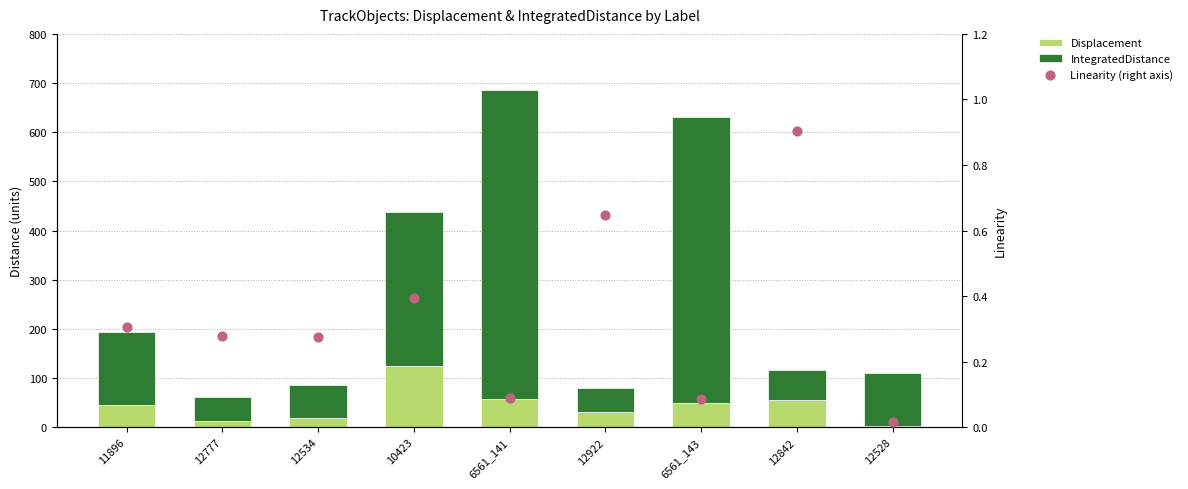

What are all the series names shown in the legend?

Displacement, IntegratedDistance, Linearity (right axis)